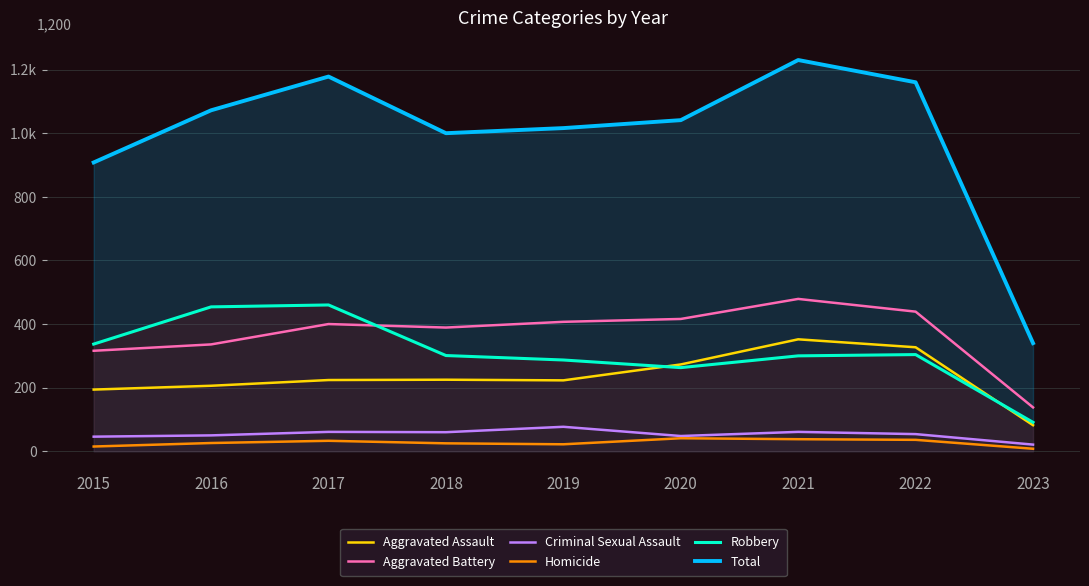

Which category has the highest value across all series?

2021